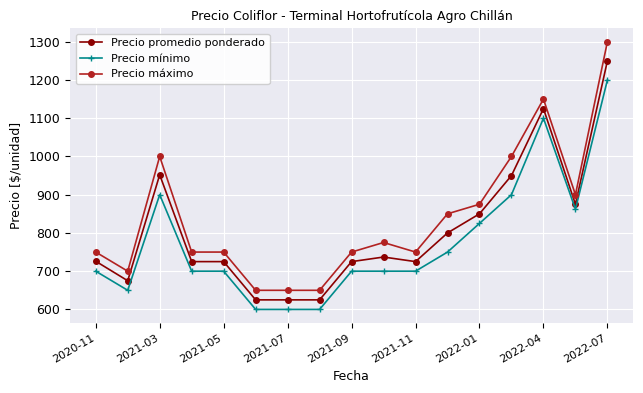

Which series has the widest spread of values?

Precio máximo